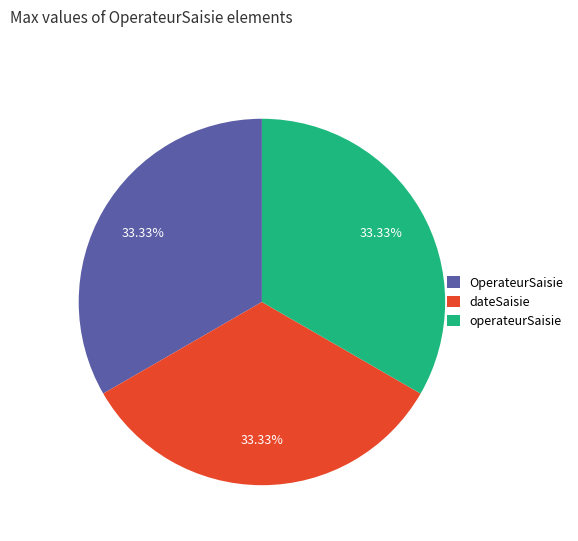

Combined, do OperateurSaisie and dateSaisie account for over 50%?

Yes